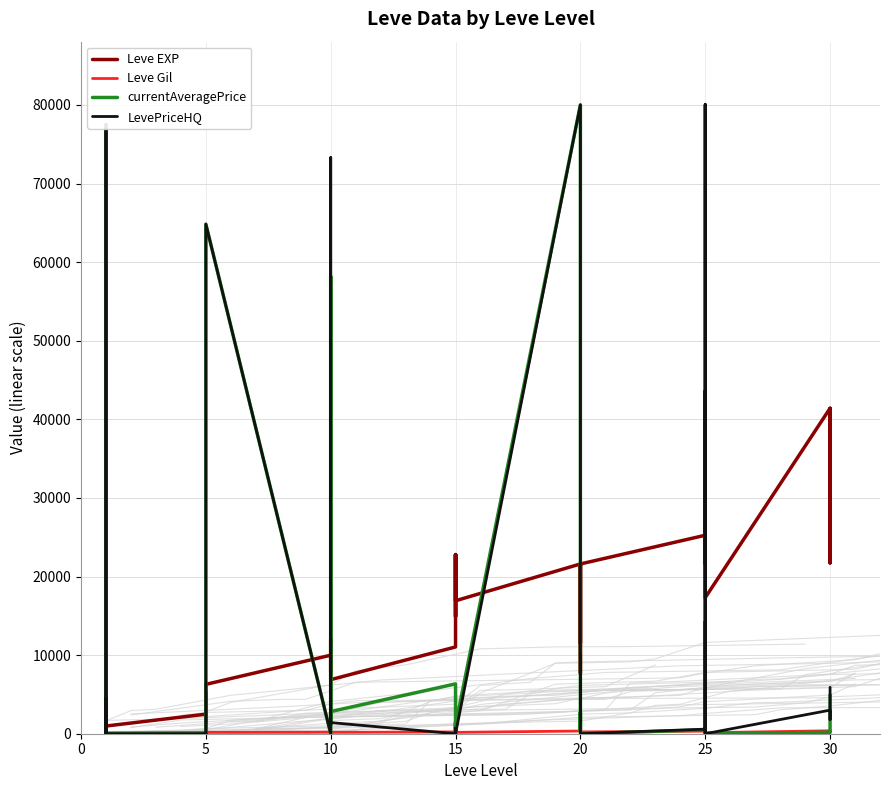

At 10, list the series in order from smallest to largest.

currentAveragePrice, LevePriceHQ, Leve Gil, Leve EXP